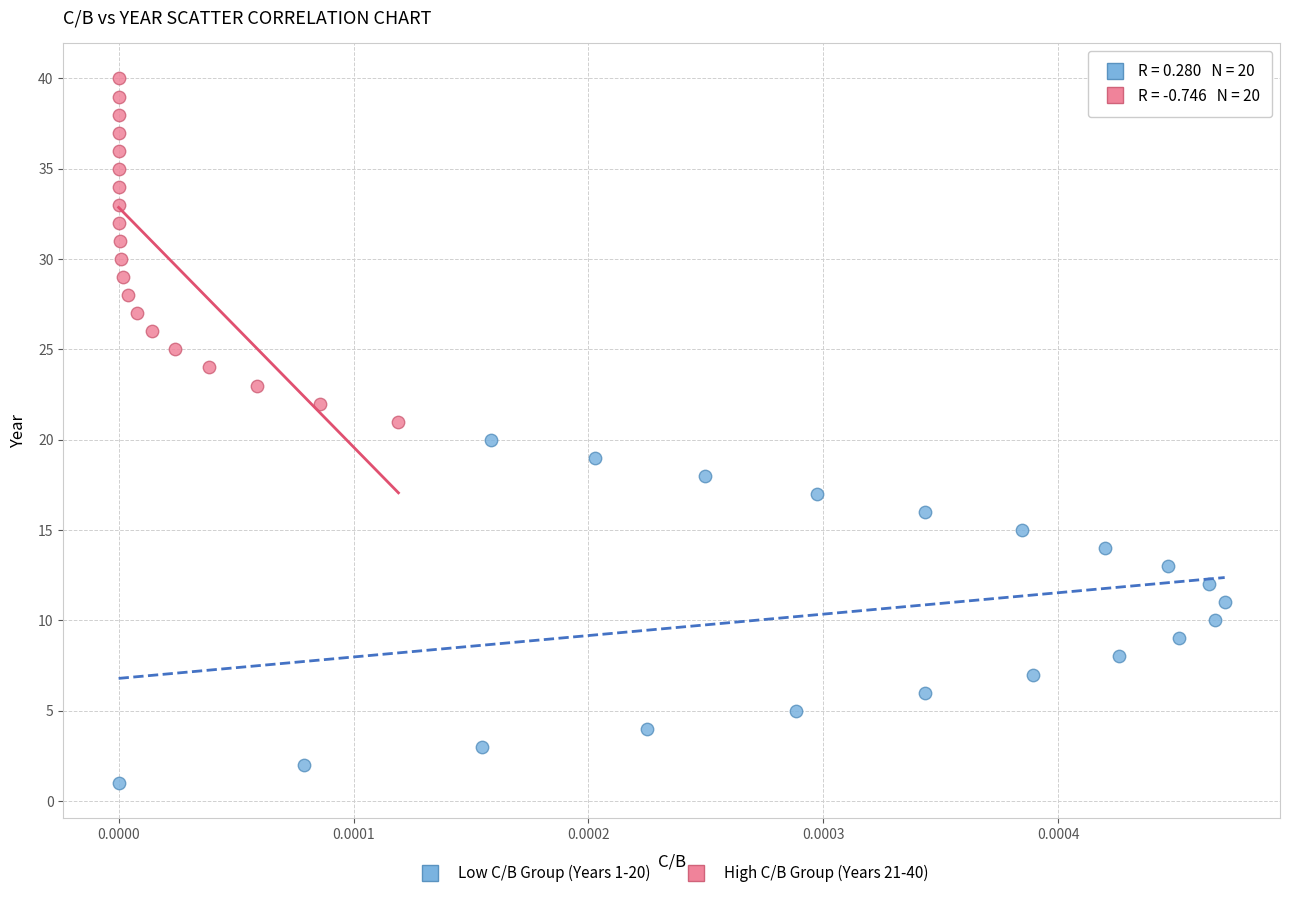

What are all the series names shown in the legend?

Low C/B Group (Years 1-20), High C/B Group (Years 21-40)